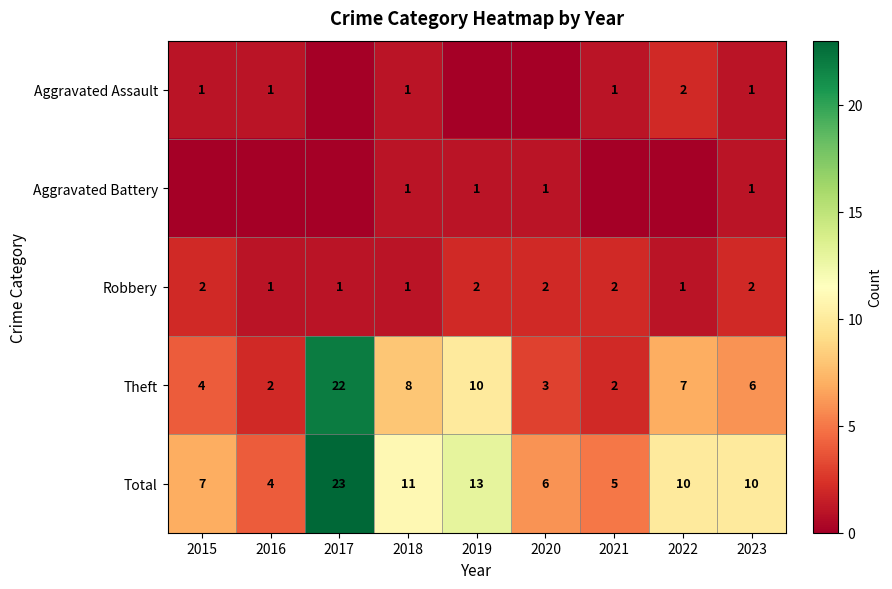

Which series changed the most between 2016 and 2019?

Total